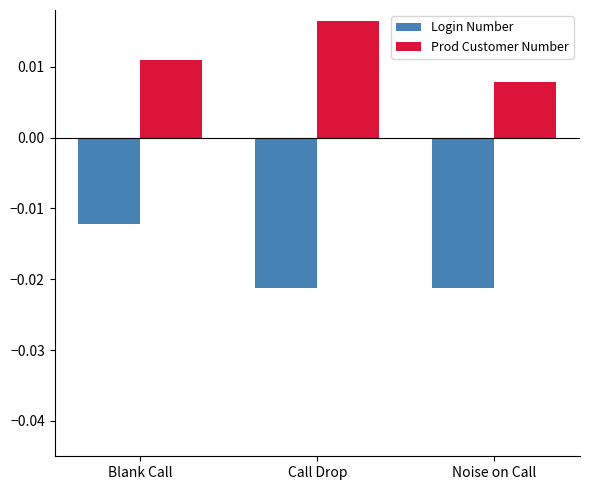

Which series has the largest total across all categories?

Prod Customer Number